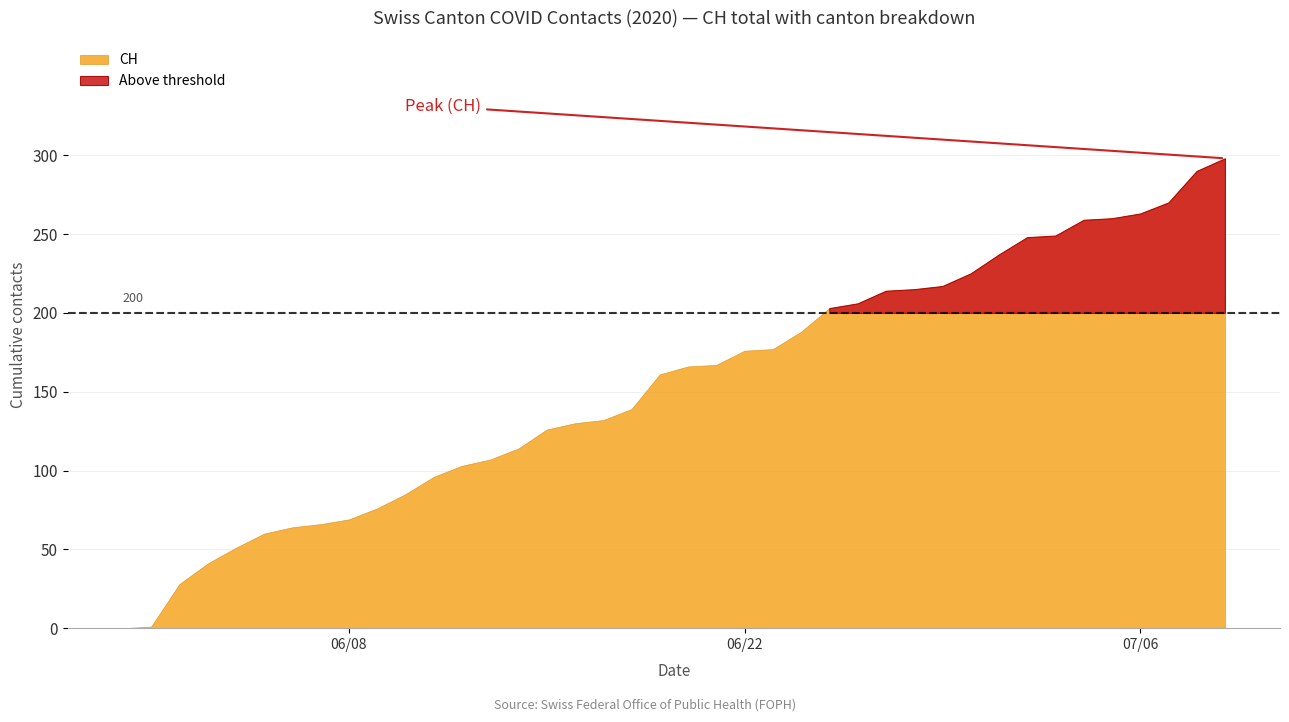

Which has a higher value, 9 or 37?

37